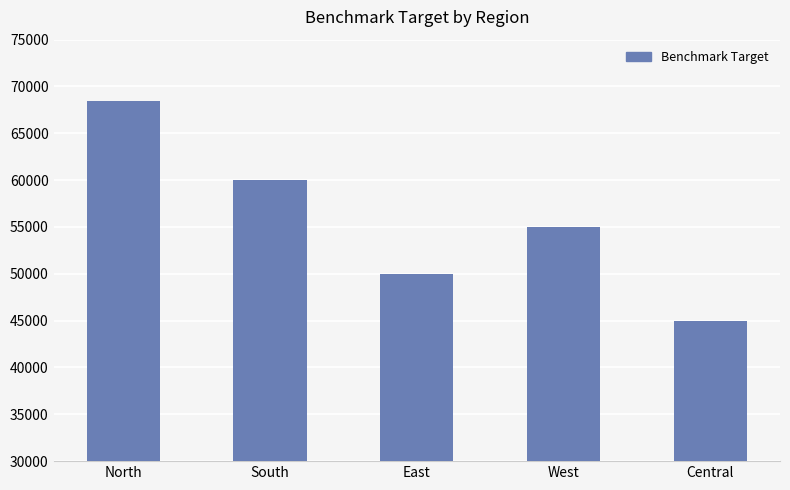

Count the number of categories in the chart.

5